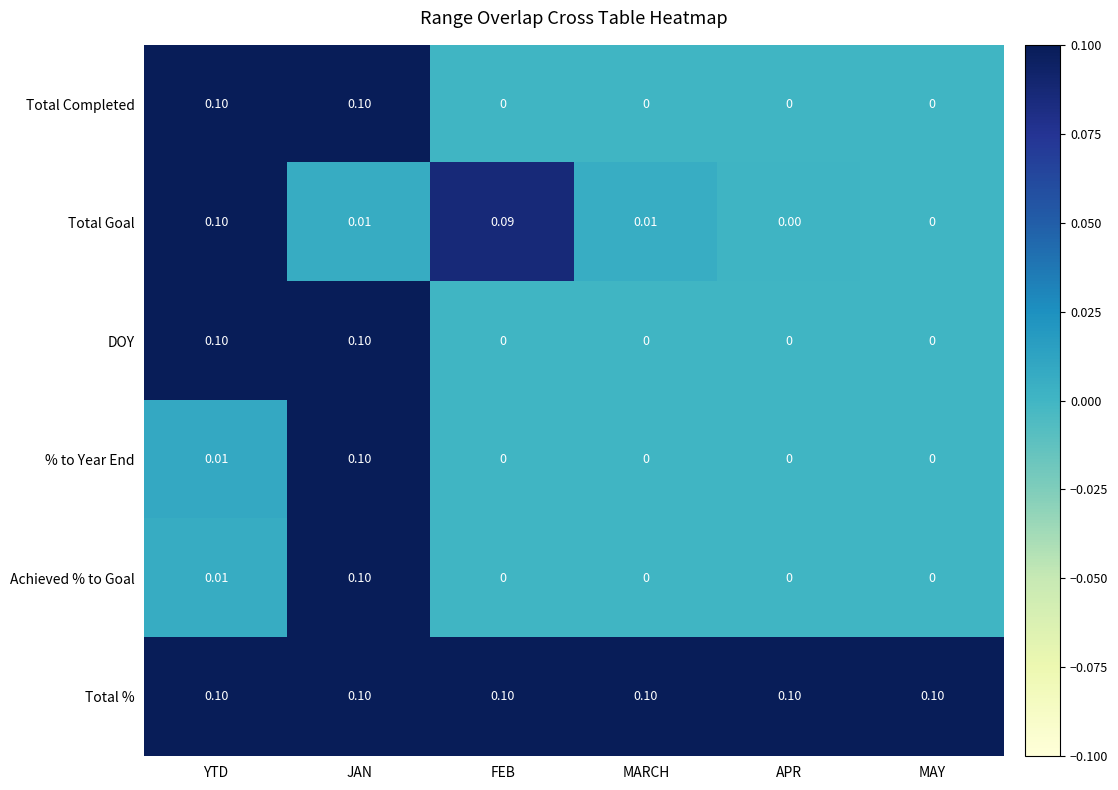

Which series has the largest total across all categories?

Total %